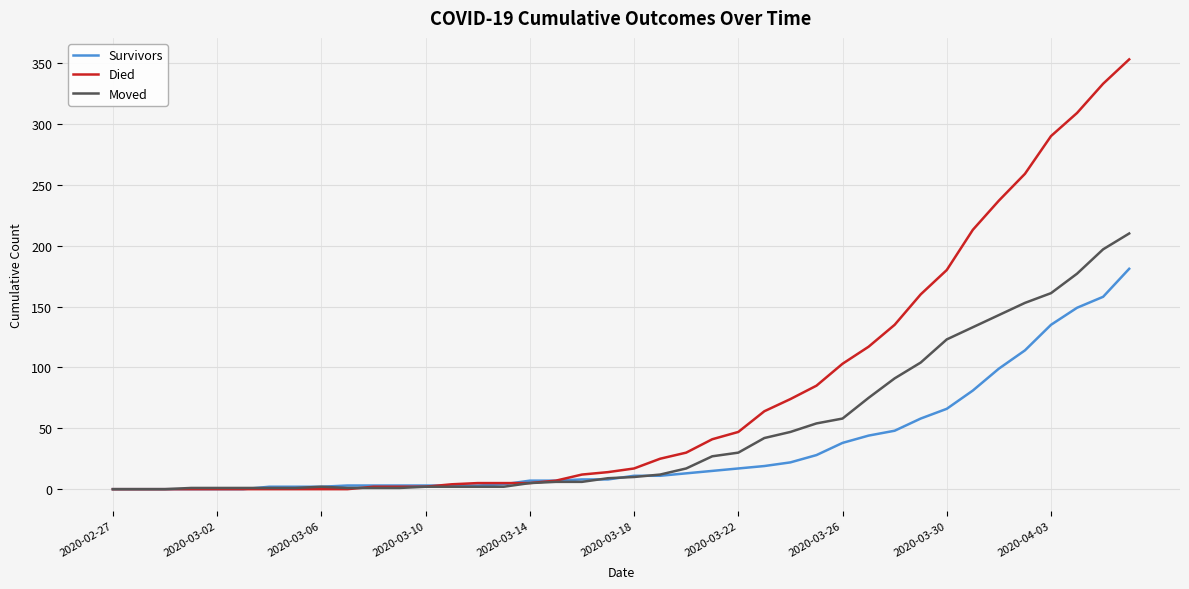

What is the difference between the maximum and minimum values in the Died series?

353